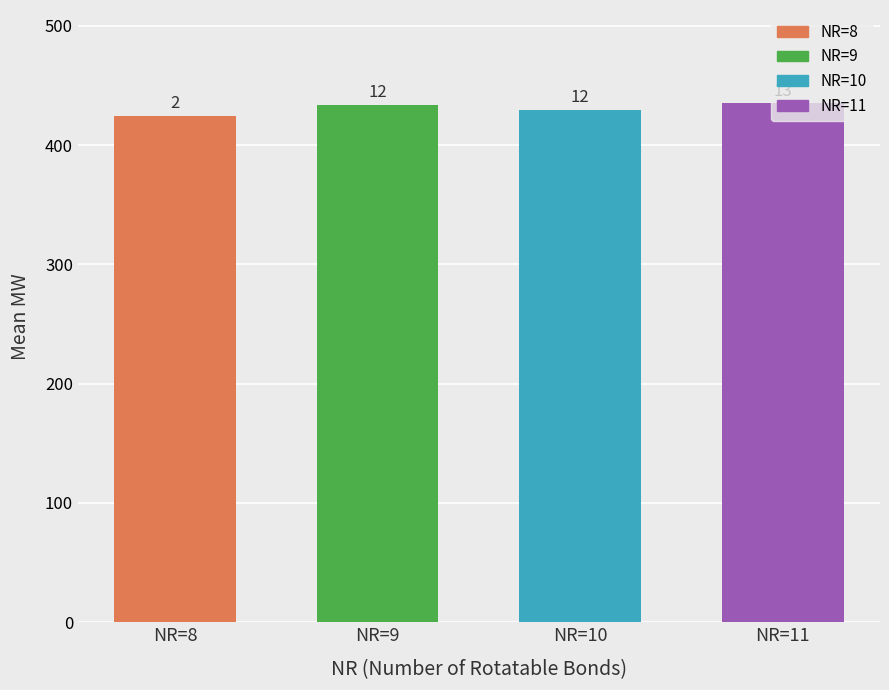

True or false: the data shows 433.6 at NR=9.

True